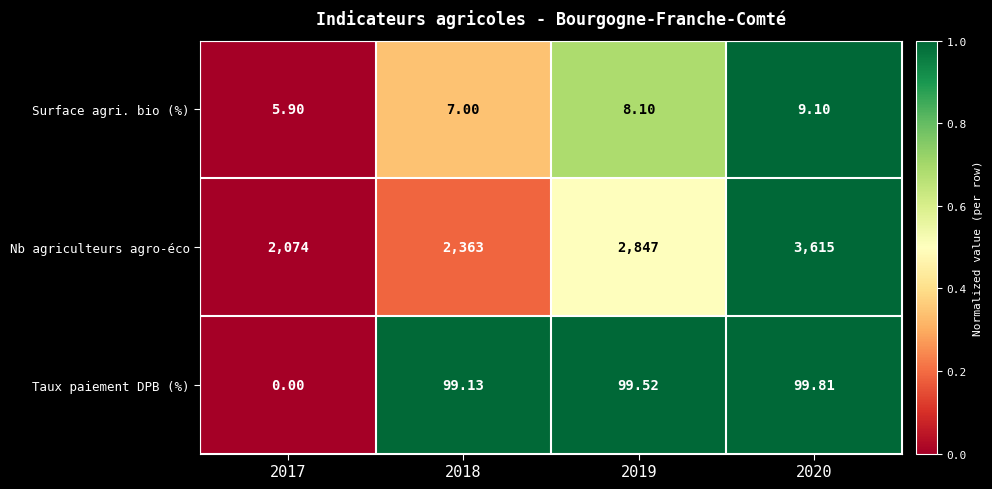

Which series has the largest total across all categories?

Nb agriculteurs agro-éco